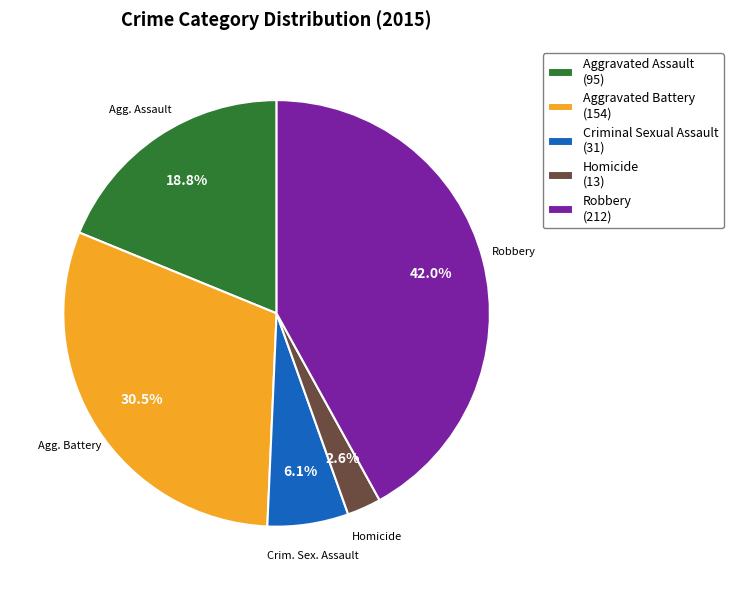

What is the smallest slice in the pie chart?

Homicide